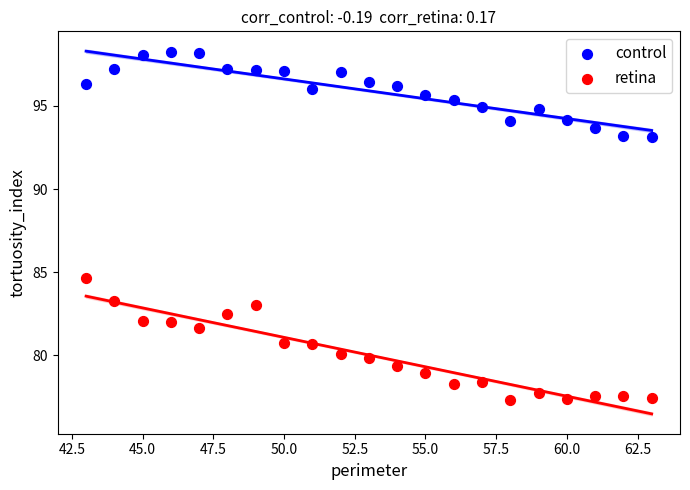

Across all data points, what is the range of Y values (max minus min)?

20.9